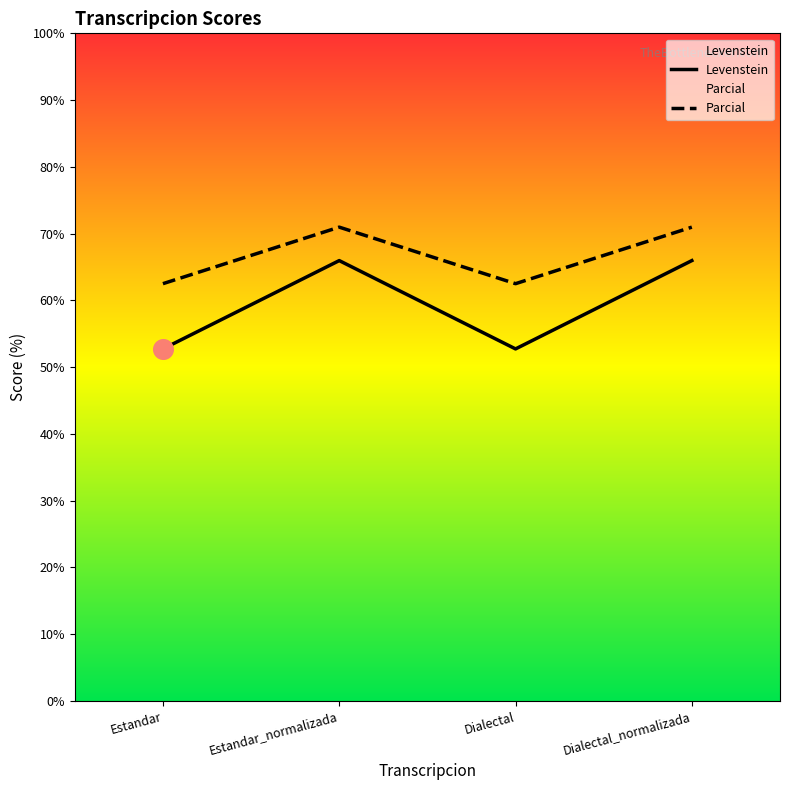

Which series has the widest spread of Y values?

Levenstein